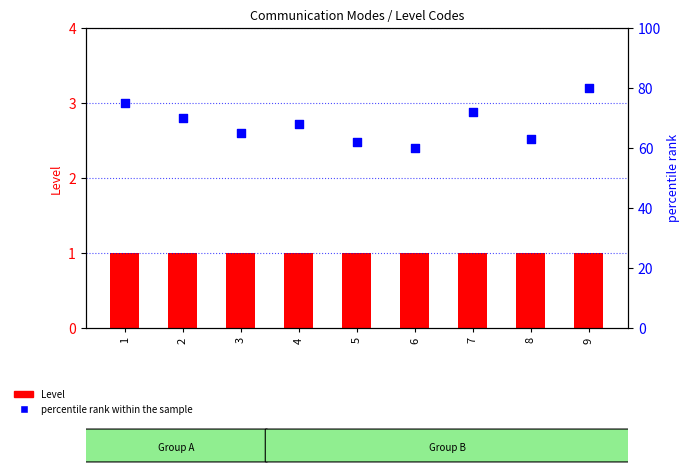

Which series has the largest total across all categories?

percentile rank within the sample